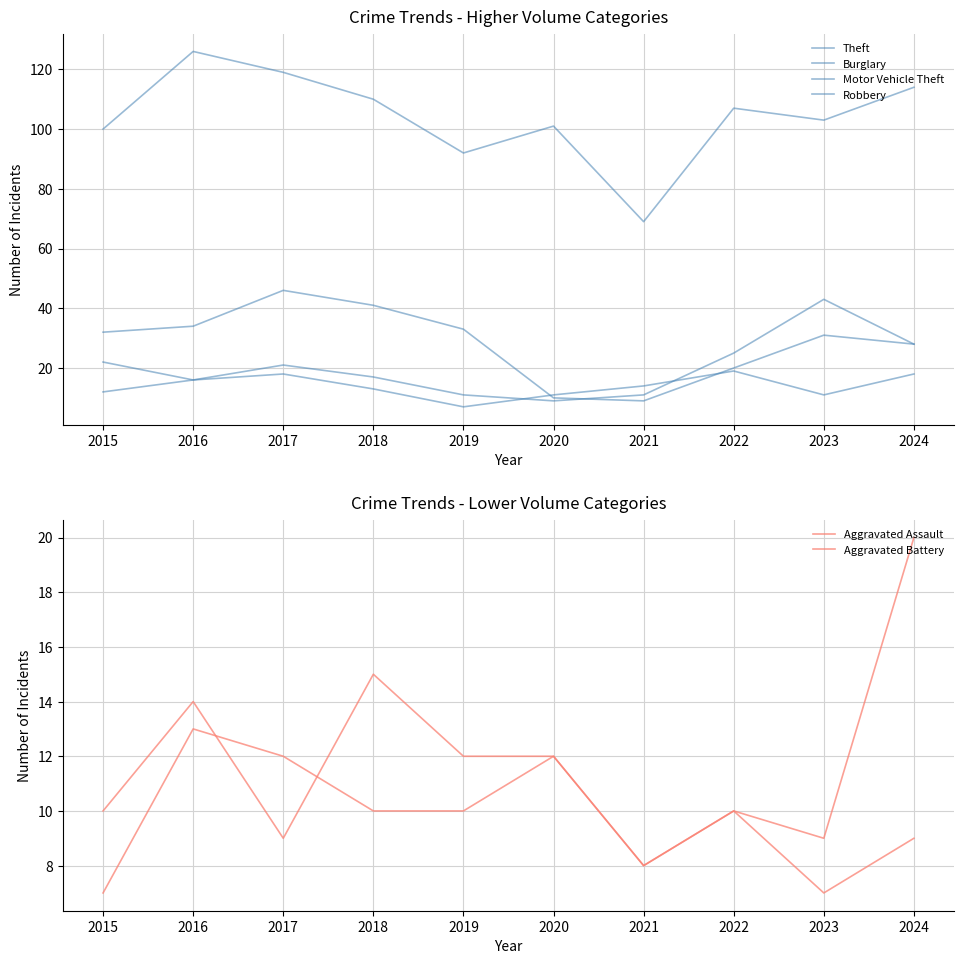

True or false: Theft and Aggravated Battery cross at least once.

False